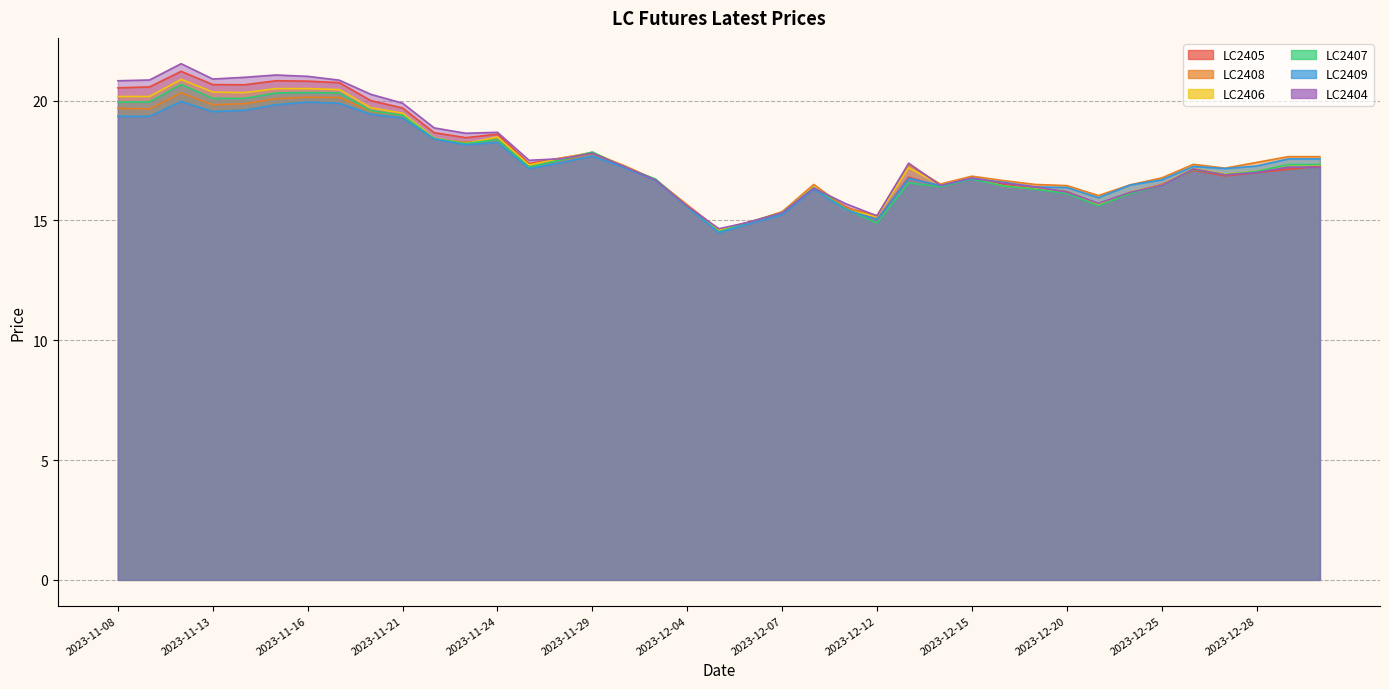

At which label is LC2405 closest to 17?

2023-12-28